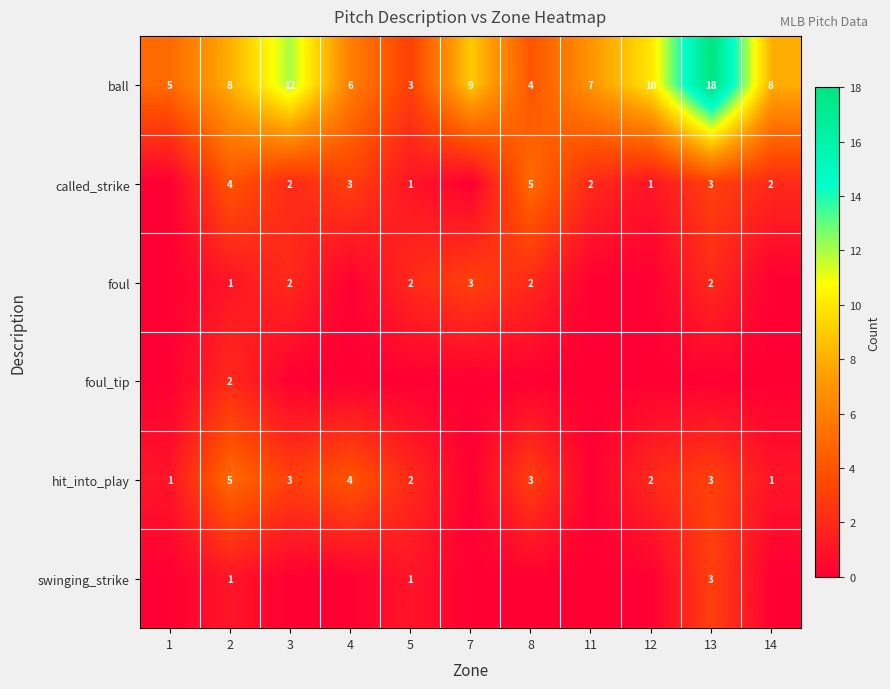

The hit_into_play series shows 5 at 2. True or false?

True